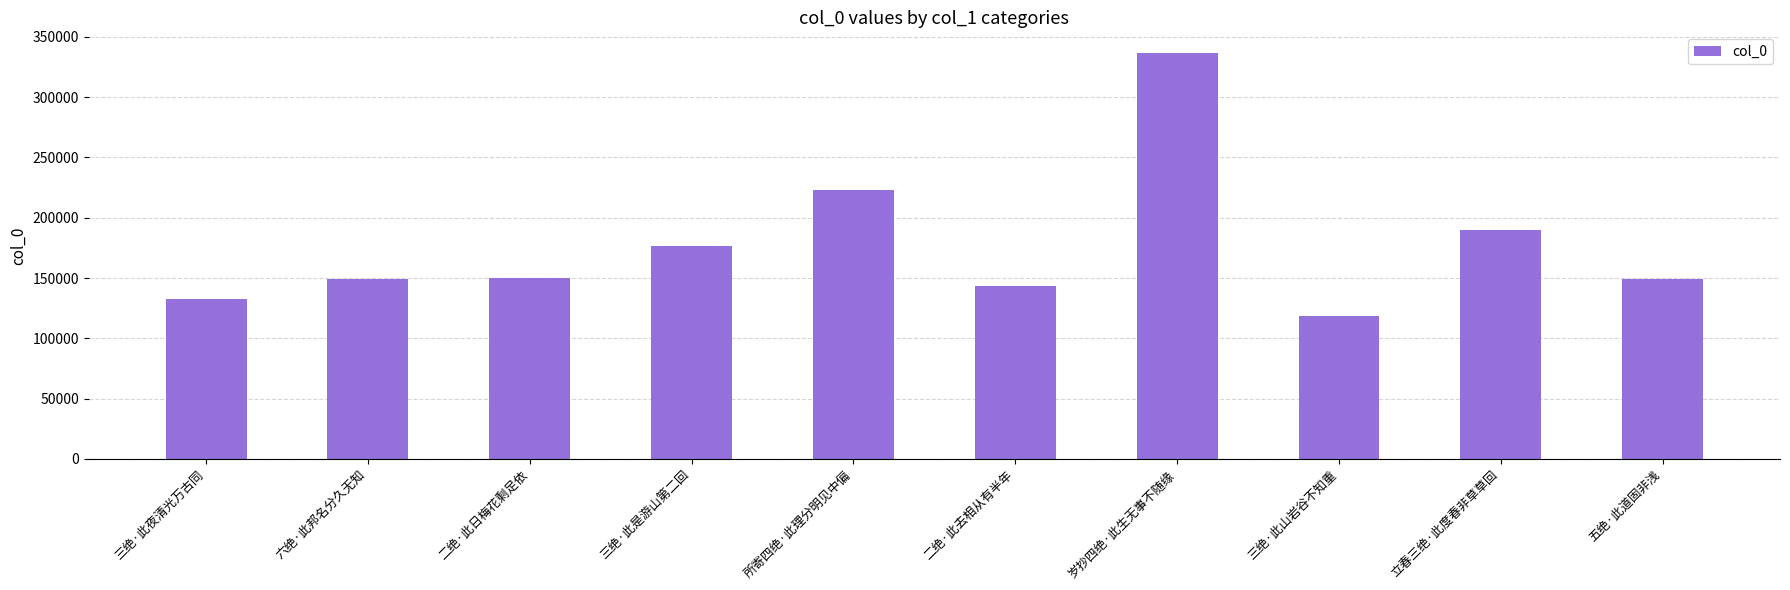

The value at 三绝·此是游山第二回 is 176257. True or false?

True